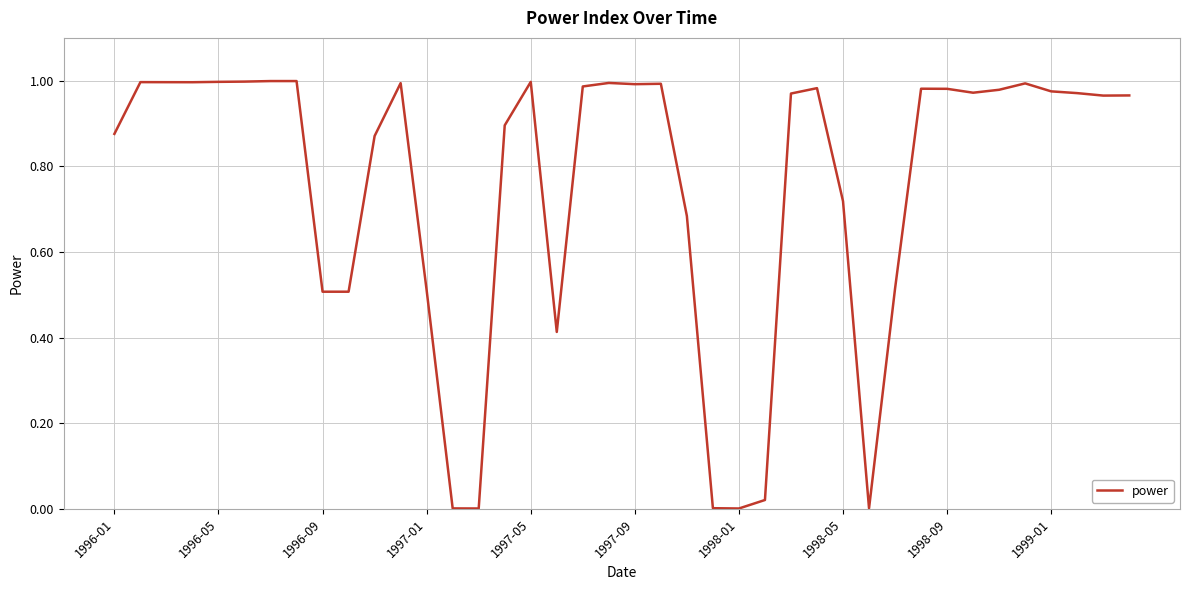

The chart shows a value of 0.5 at 1996-09. True or false?

True